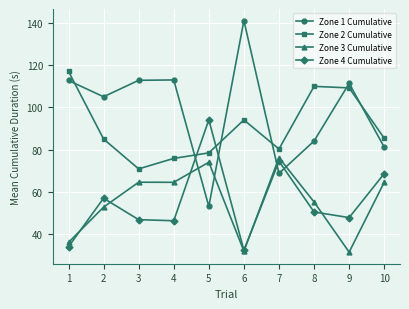

What is the difference between the maximum and minimum values in the Zone 3 Cumulative series?

44.6